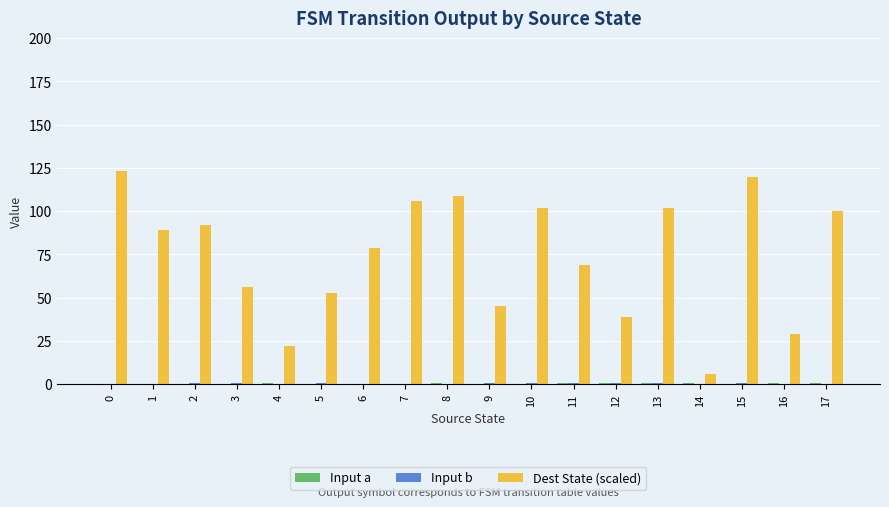

What is the maximum value shown in the chart?

123